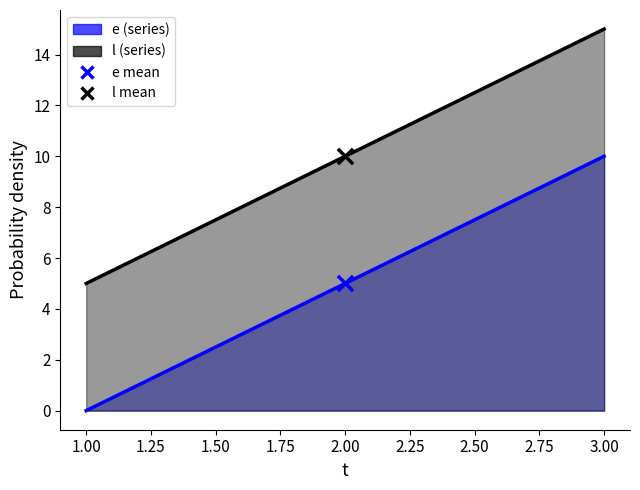

Which series has the largest total across all categories?

l